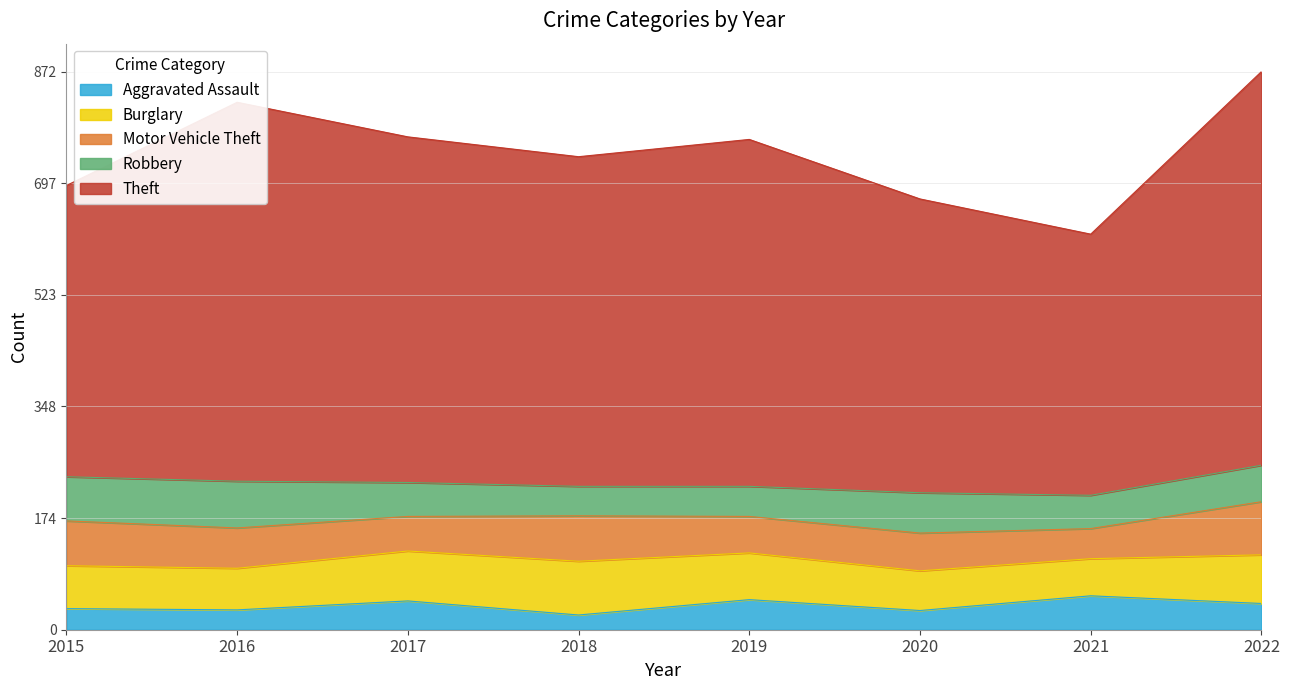

In Motor Vehicle Theft, how many points are higher than both neighbors (excluding endpoints)?

2